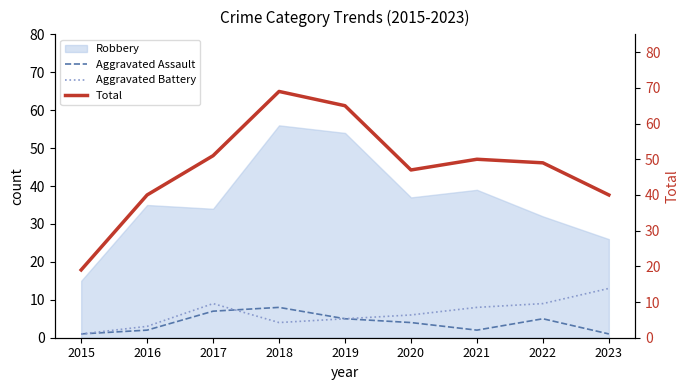

True or false: Robbery and Aggravated Assault intersect in this chart.

False